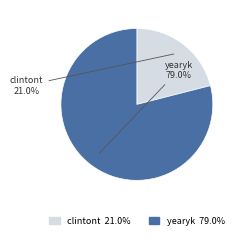

Between yearyk and clintont, which is larger?

yearyk